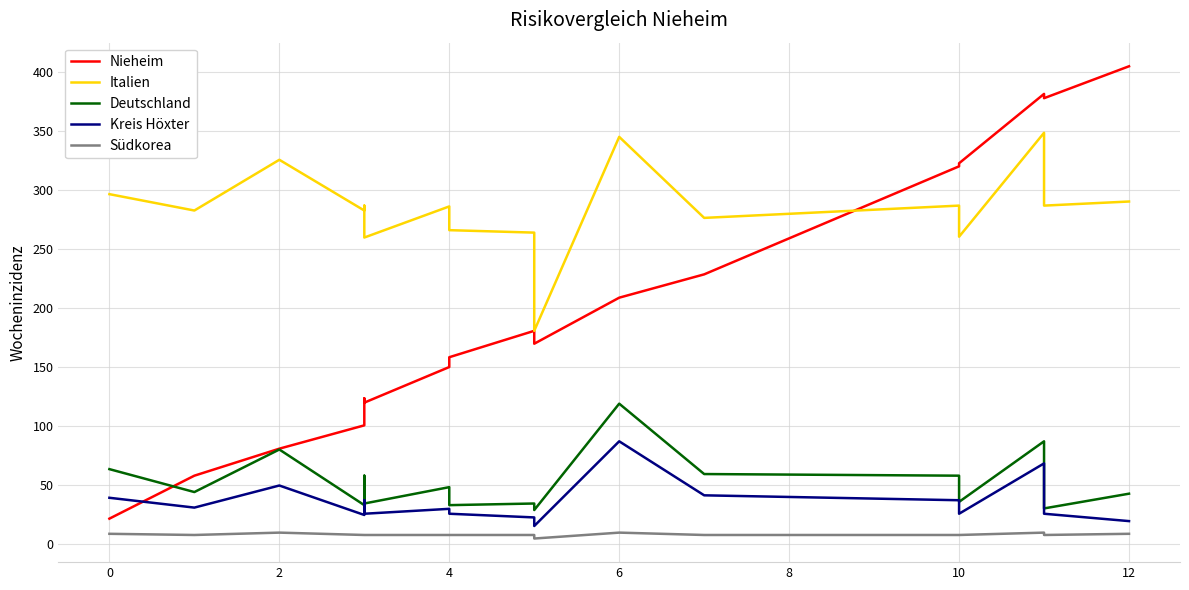

What is the value of the Kreis Höxter point at the 10th from the left?

15.6